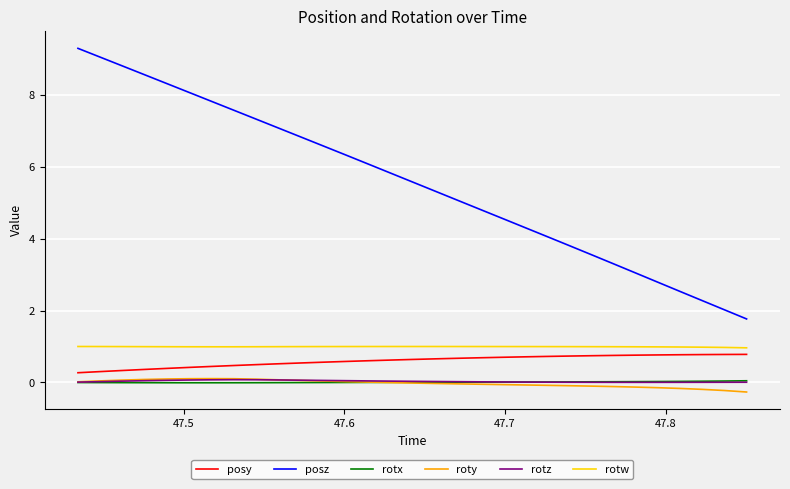

True or false: rotz and rotw cross at least once.

False